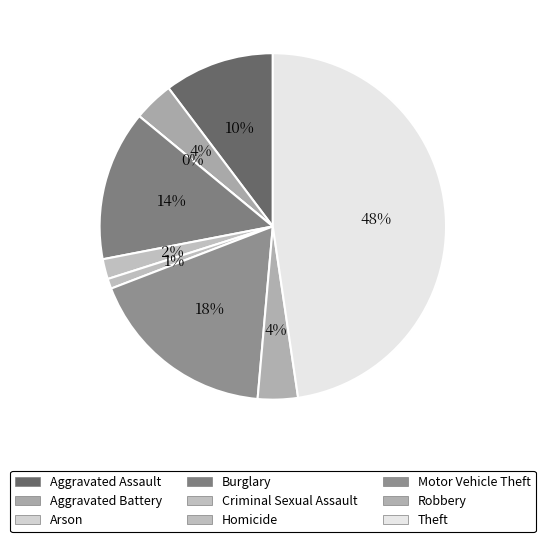

To the nearest percent, what is the average slice percentage?

11%